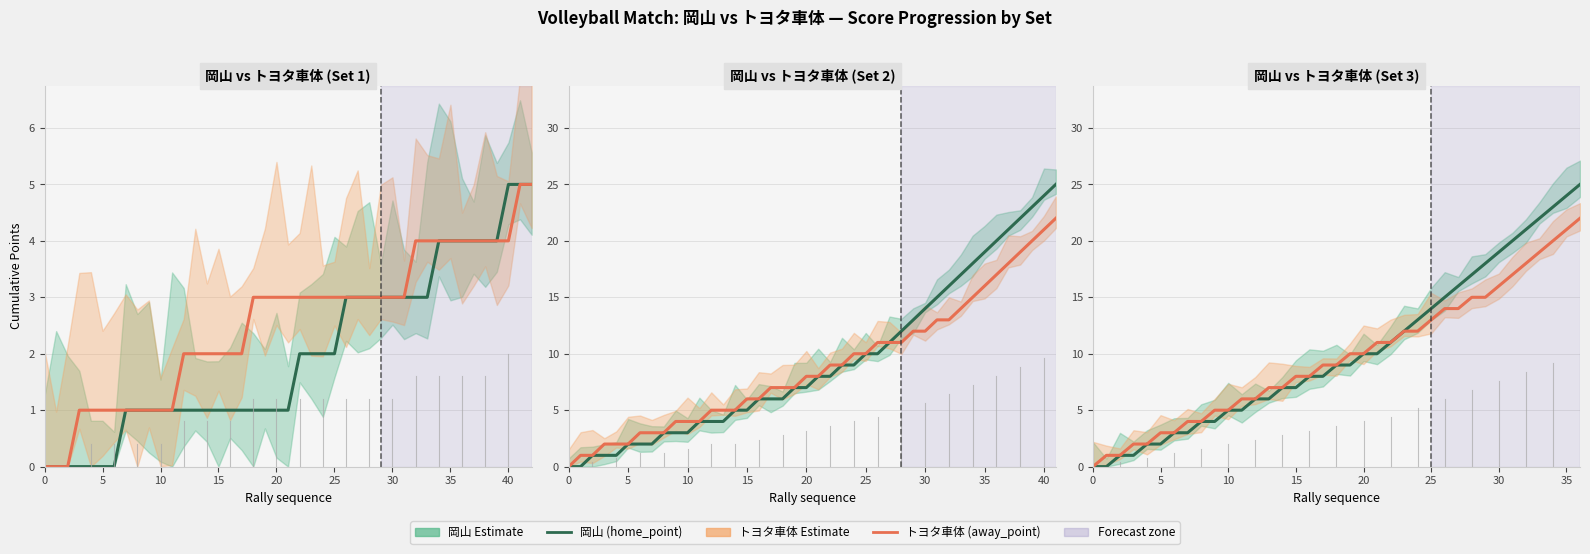

What is the sum of the トヨタ車体 (away_point) values at 32 and 22?

29